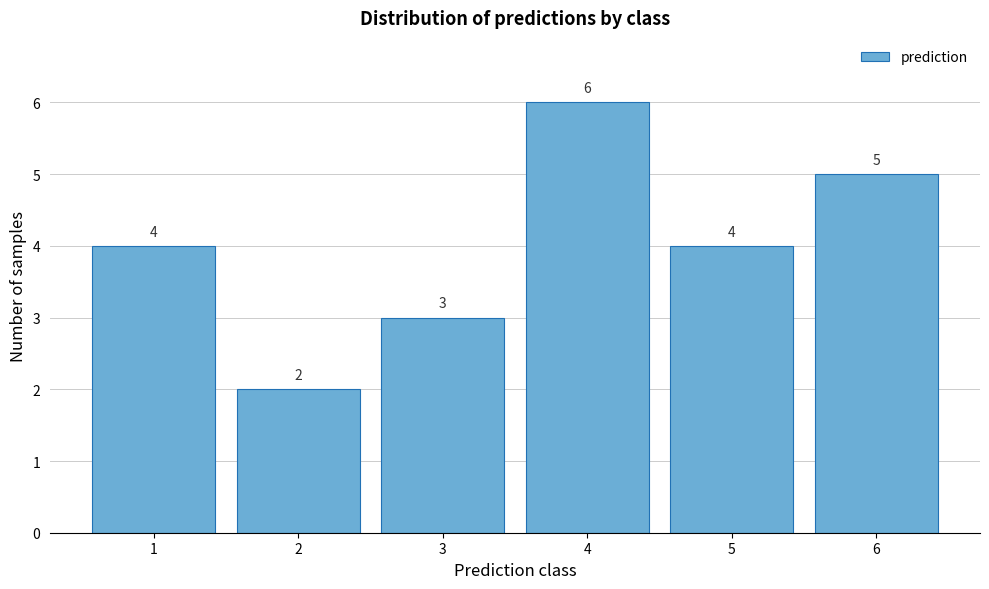

What is the height of the bar covering 4.5 to 5.5 on the x-axis?

4